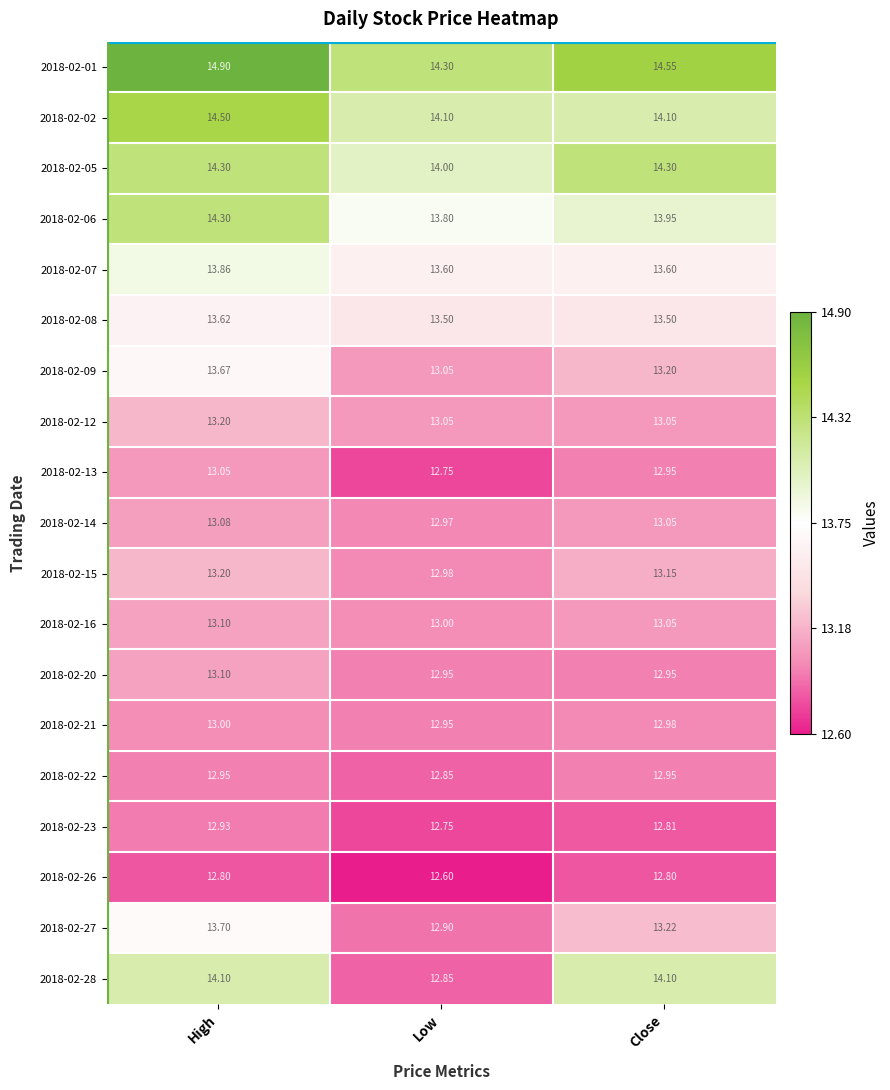

List the labels in order of 2018-02-13 value, largest first.

High, Close, Low